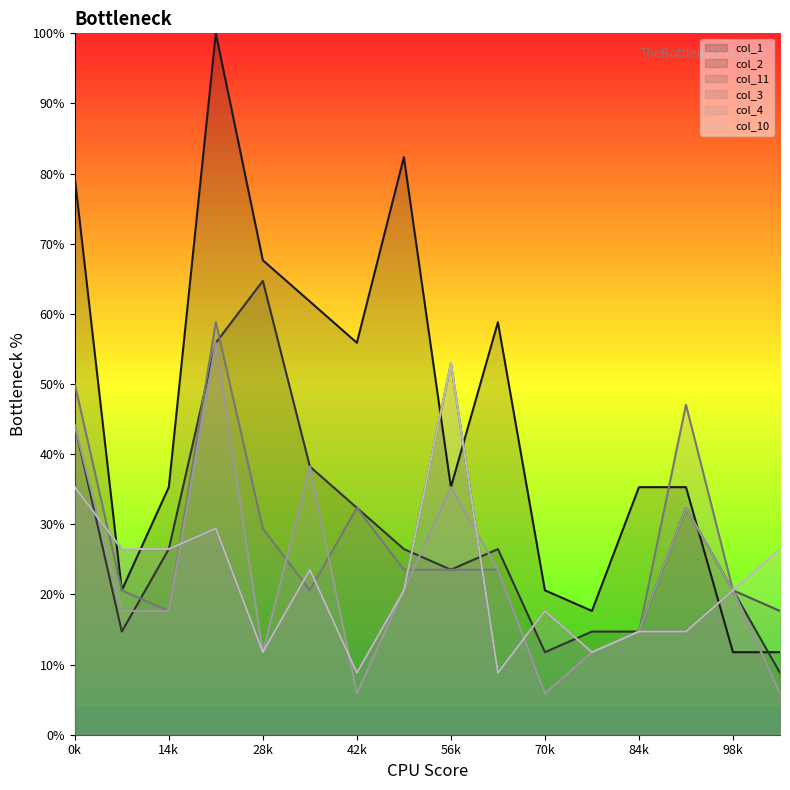

How many data points in col_2 are less than 26?

7